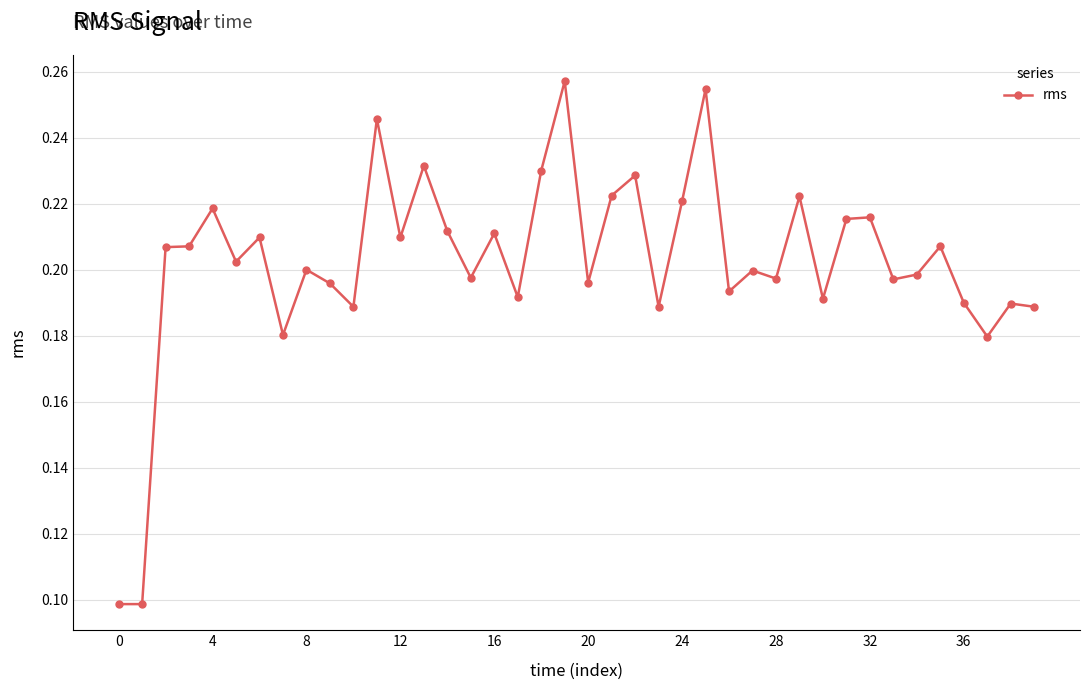

True or false: there are more than 0 points higher than both neighbors.

True